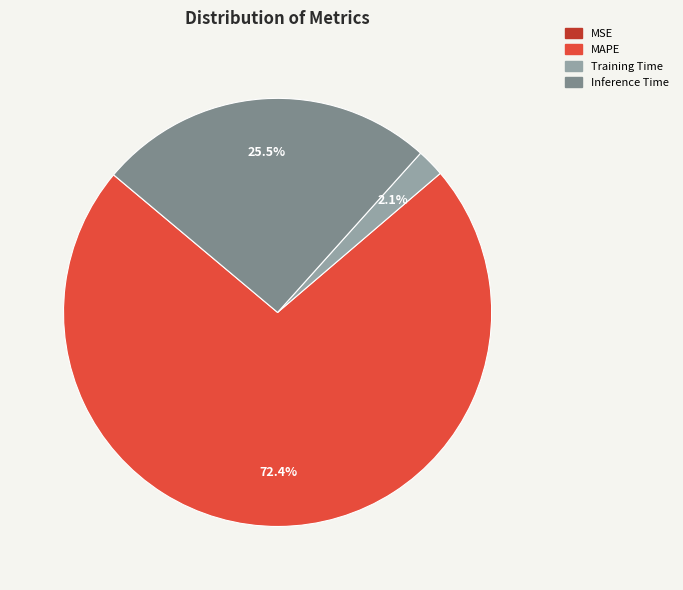

Is there any slice that represents more than half of the pie?

Yes